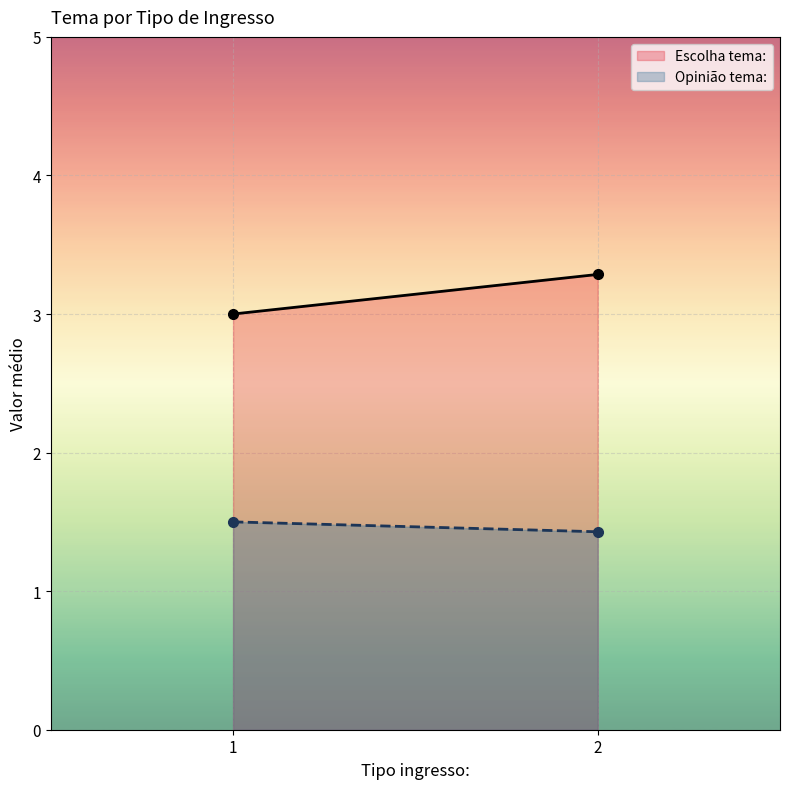

What is the total value across all series at 1?

4.5